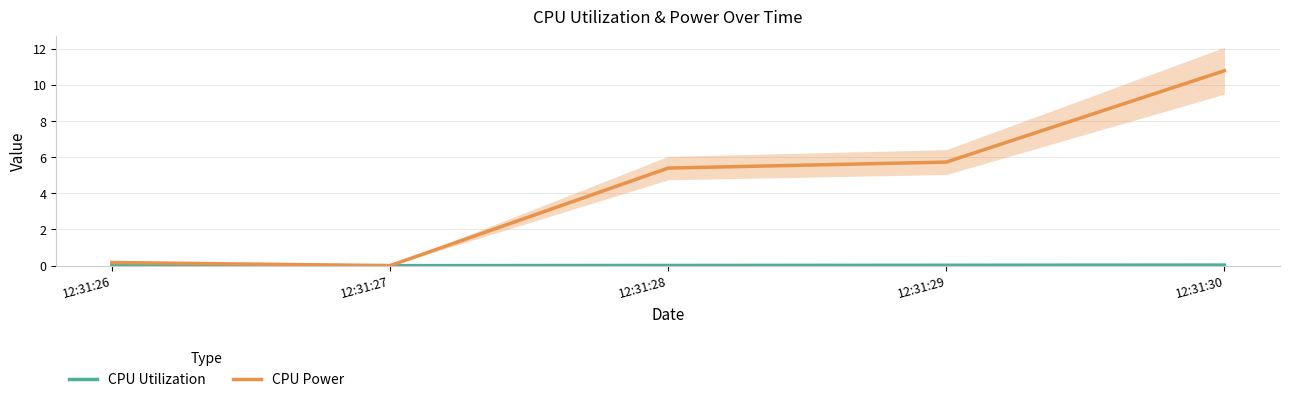

What is the difference between the highest and lowest values at 12:31:30?

10.8